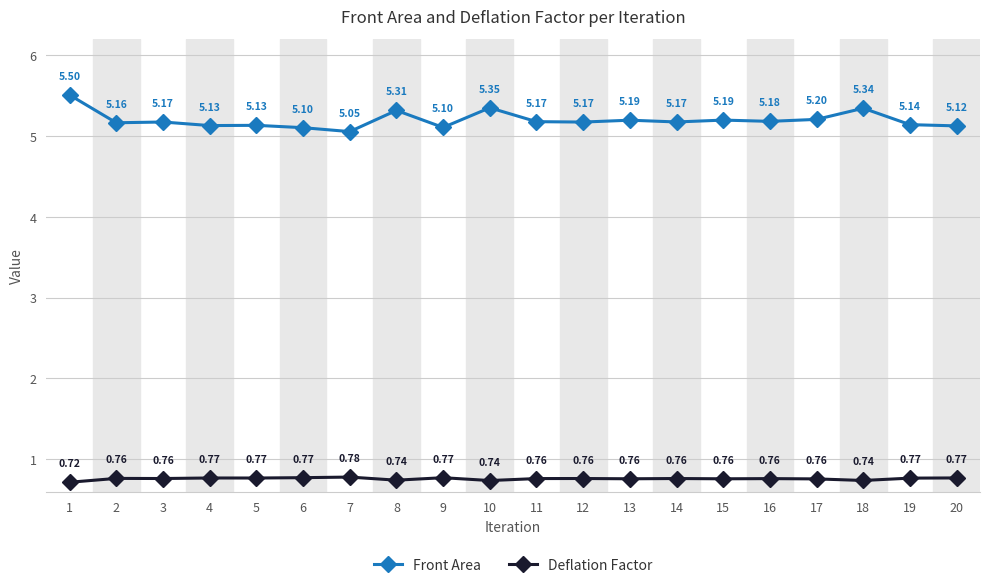

At 20, list the series in order from largest to smallest.

Front Area, Deflation Factor